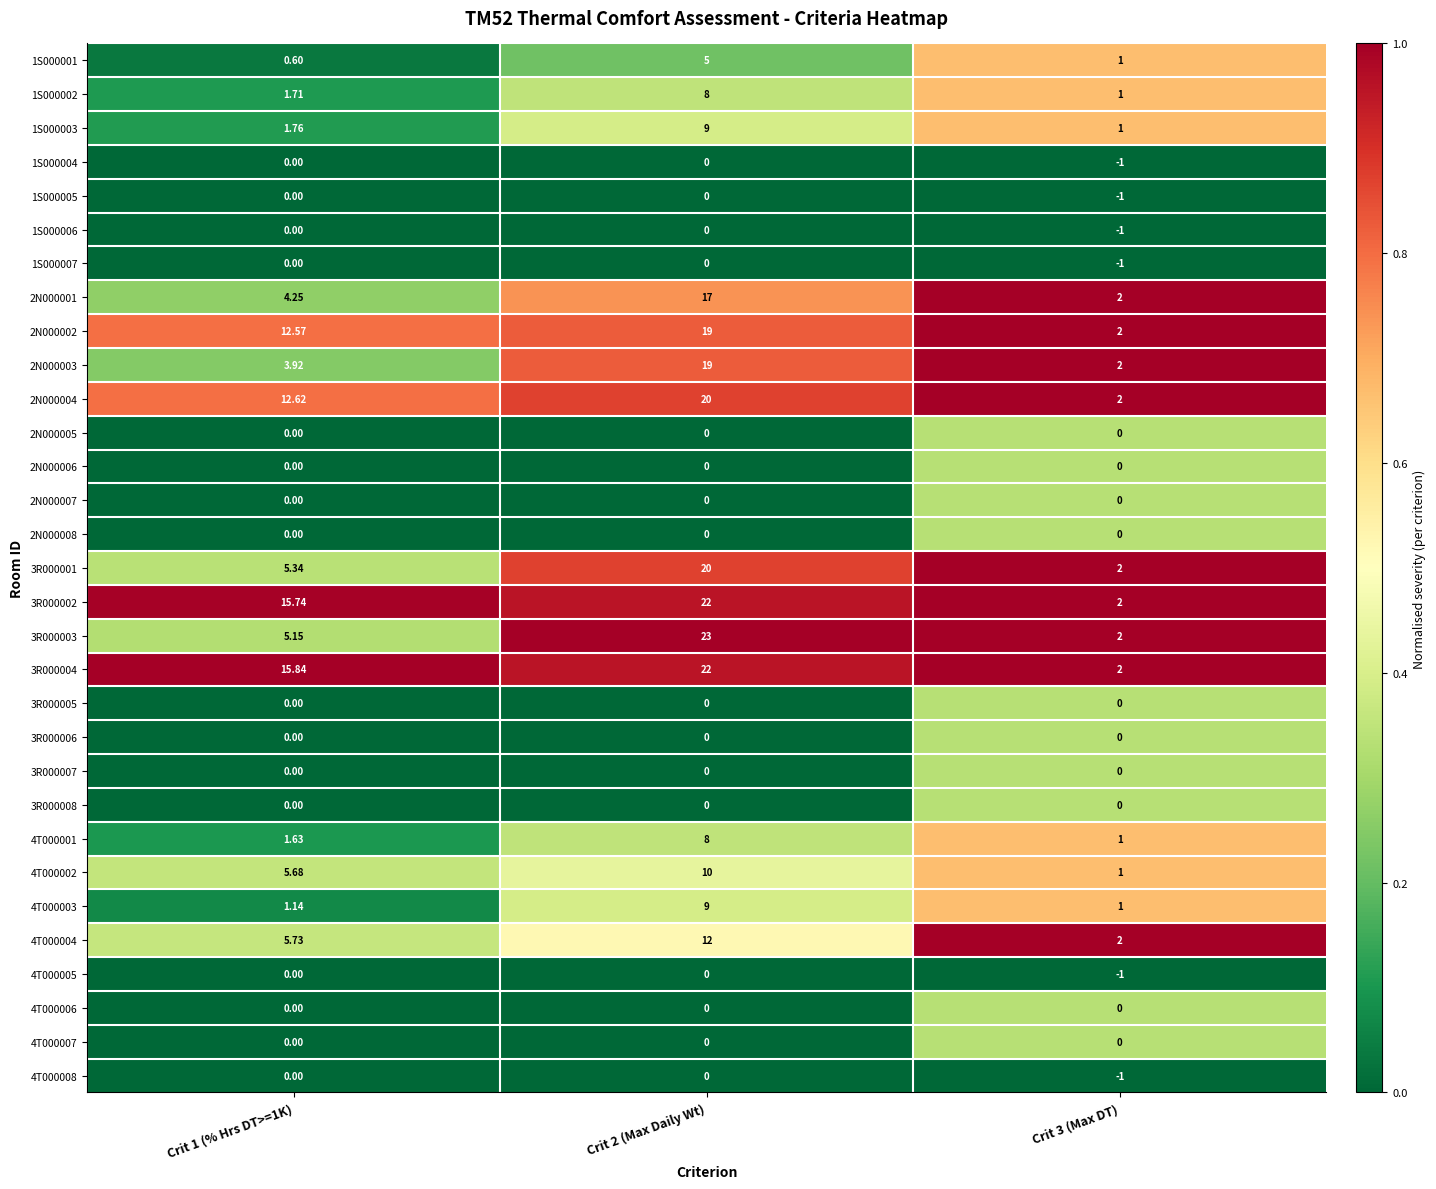

Which series changed the most between Crit 2 (Max Daily Wt) and Crit 3 (Max DT)?

3R000003